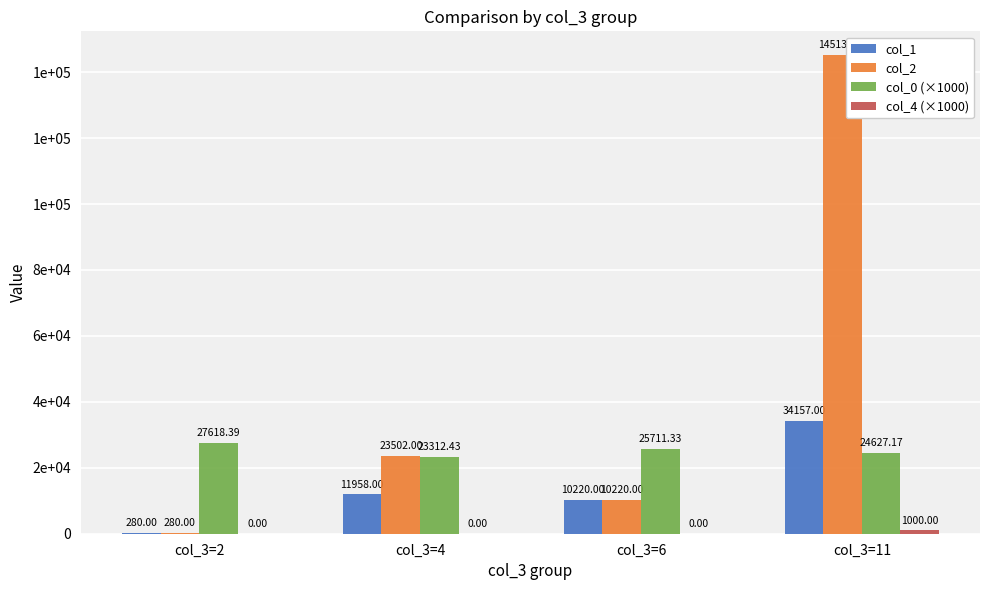

What is the total value across all series at col_3=2?

28178.4